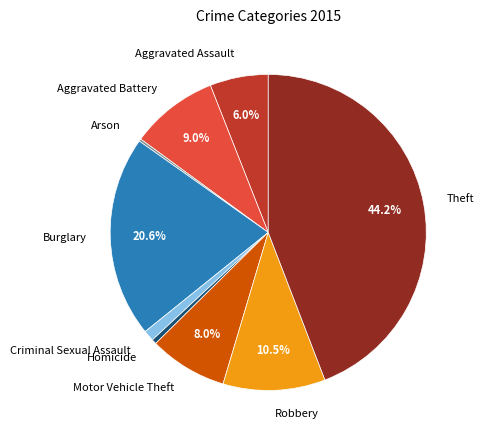

Is there a majority slice in this chart?

No